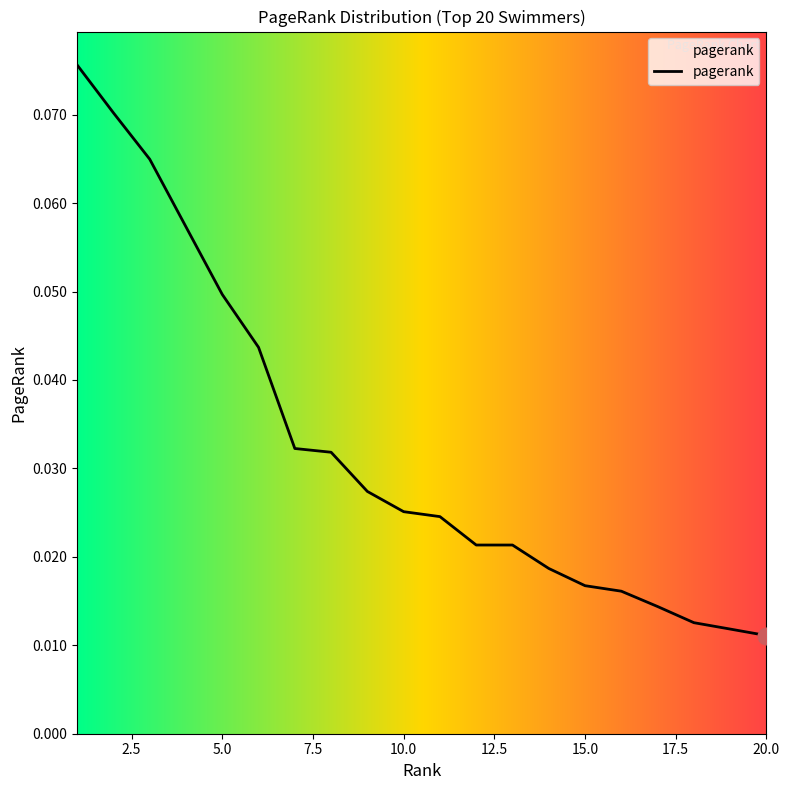

Is this an area chart (filled region under the line)?

No